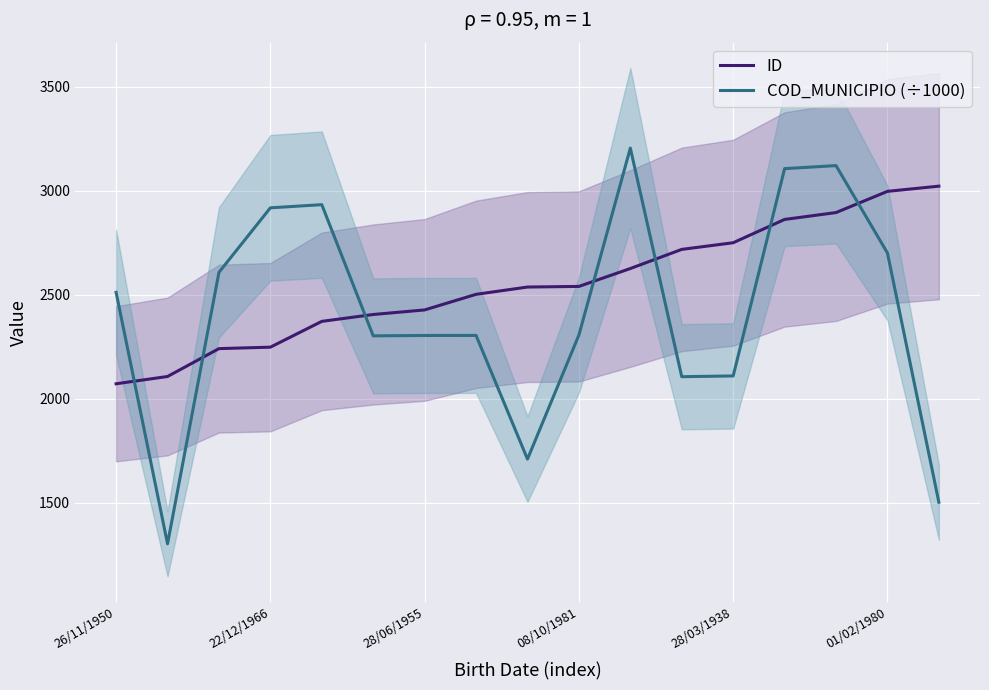

Which category has the highest value across all series?

10